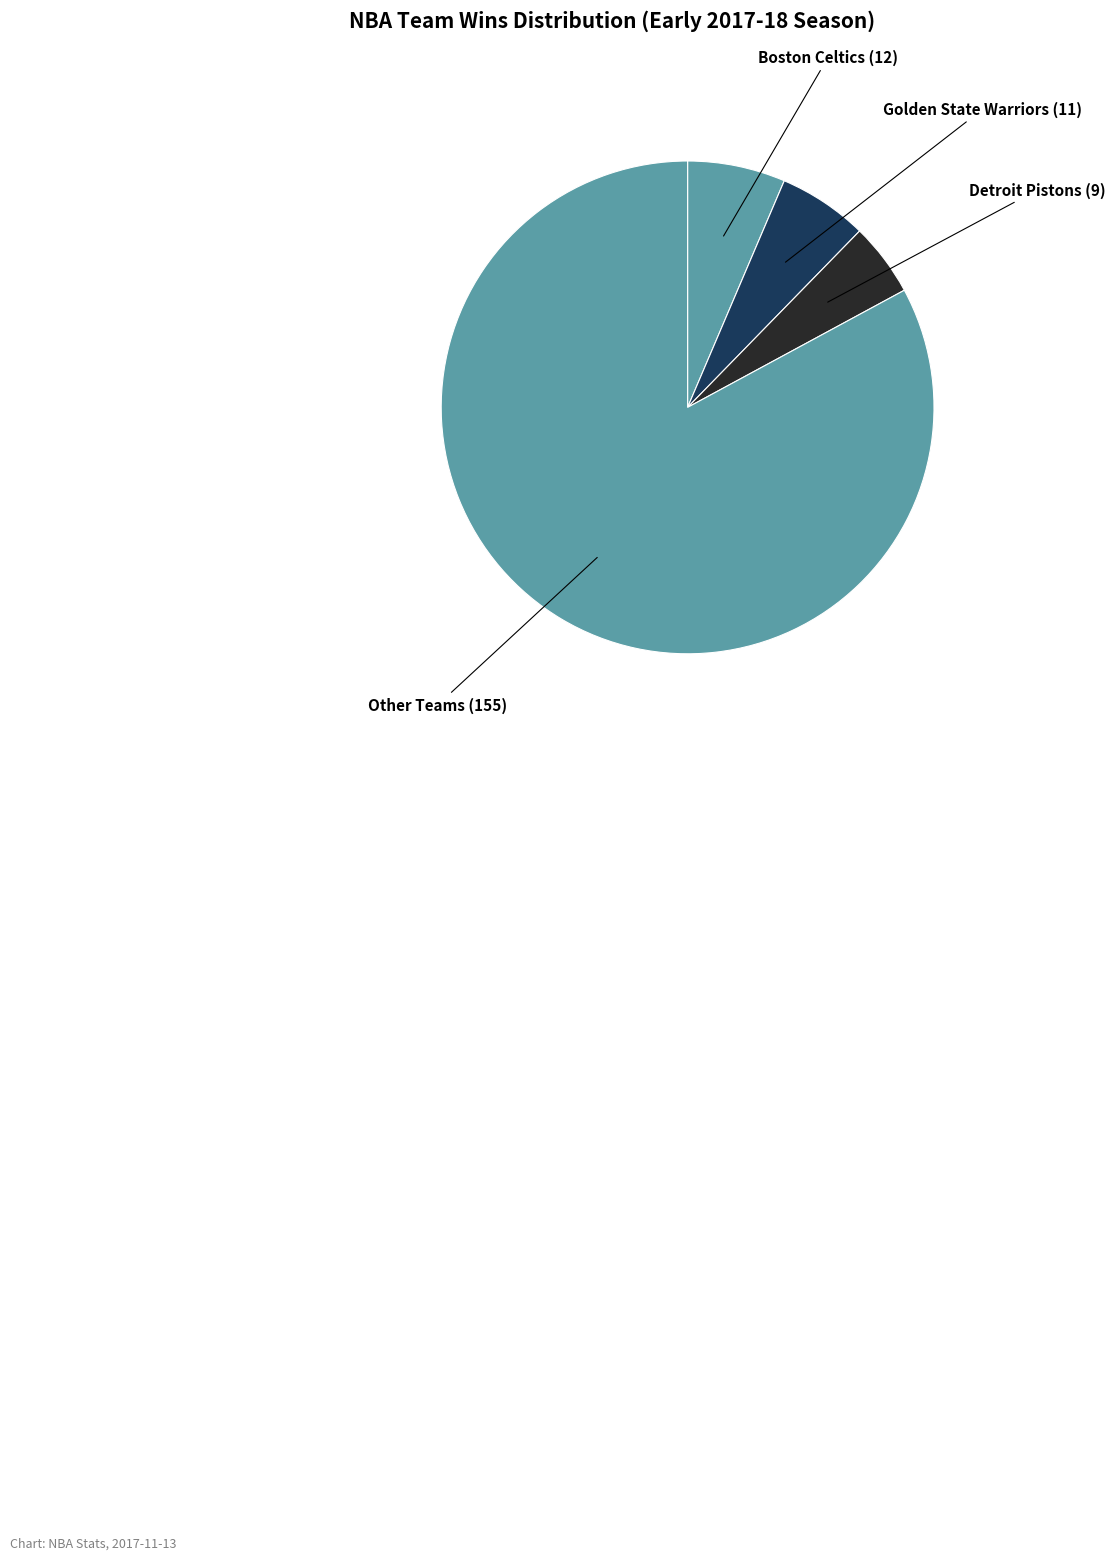

Count the number of slices in the pie.

4